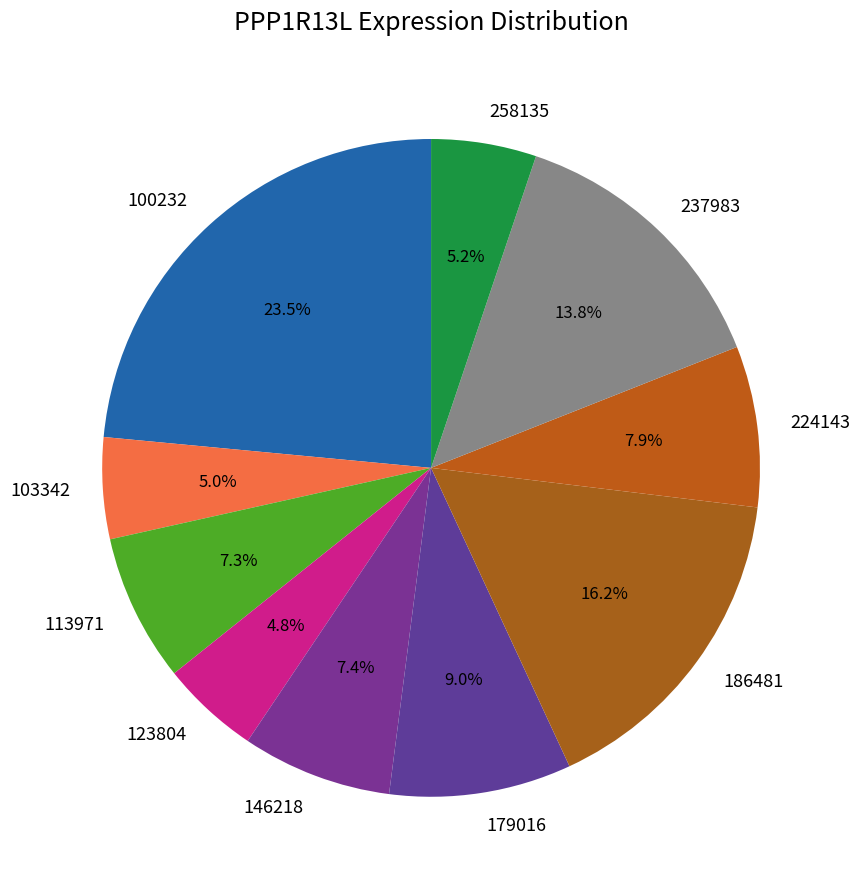

To the nearest percent, what is the average slice percentage?

10%